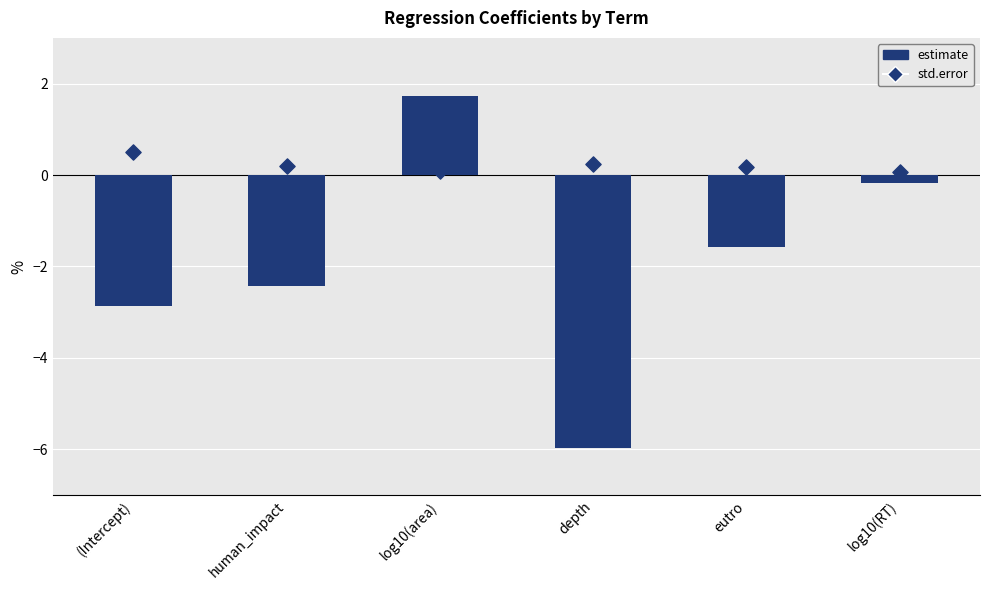

What are all the series names shown in the legend?

estimate, std.error